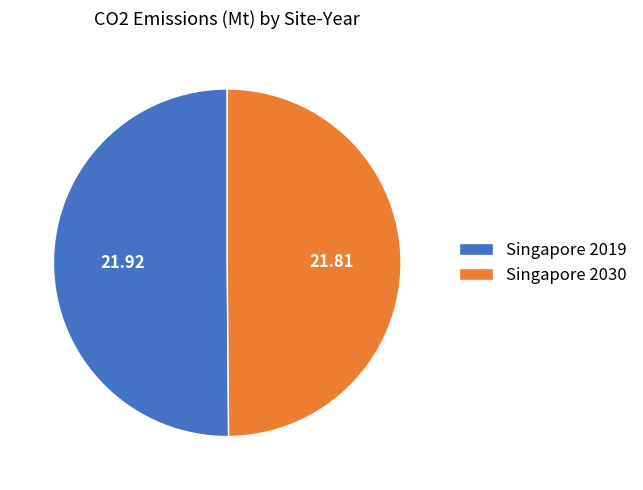

Is the sum of Singapore 2030 and Singapore 2019 greater than half?

Yes